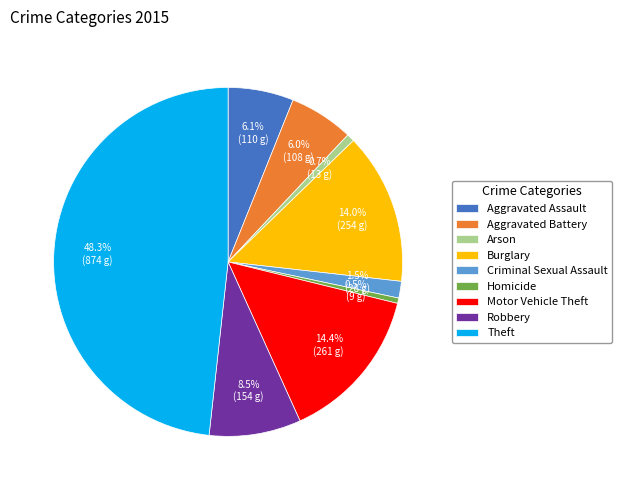

True or false: Motor Vehicle Theft accounts for 14% of the total.

True